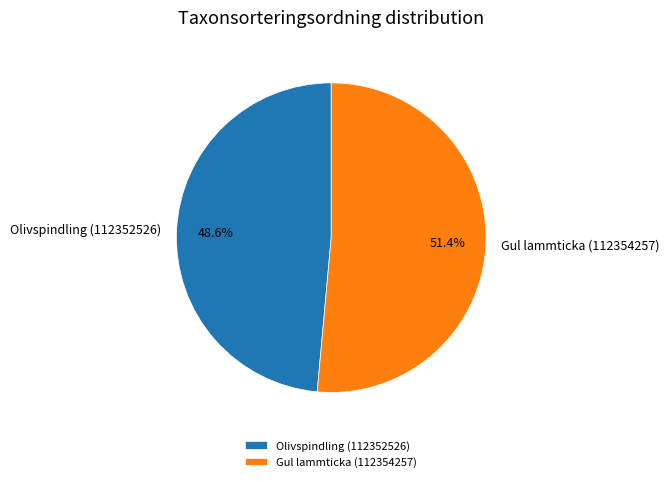

Which has a higher value, Olivspindling (112352526) or Gul lammticka (112354257)?

Gul lammticka (112354257)